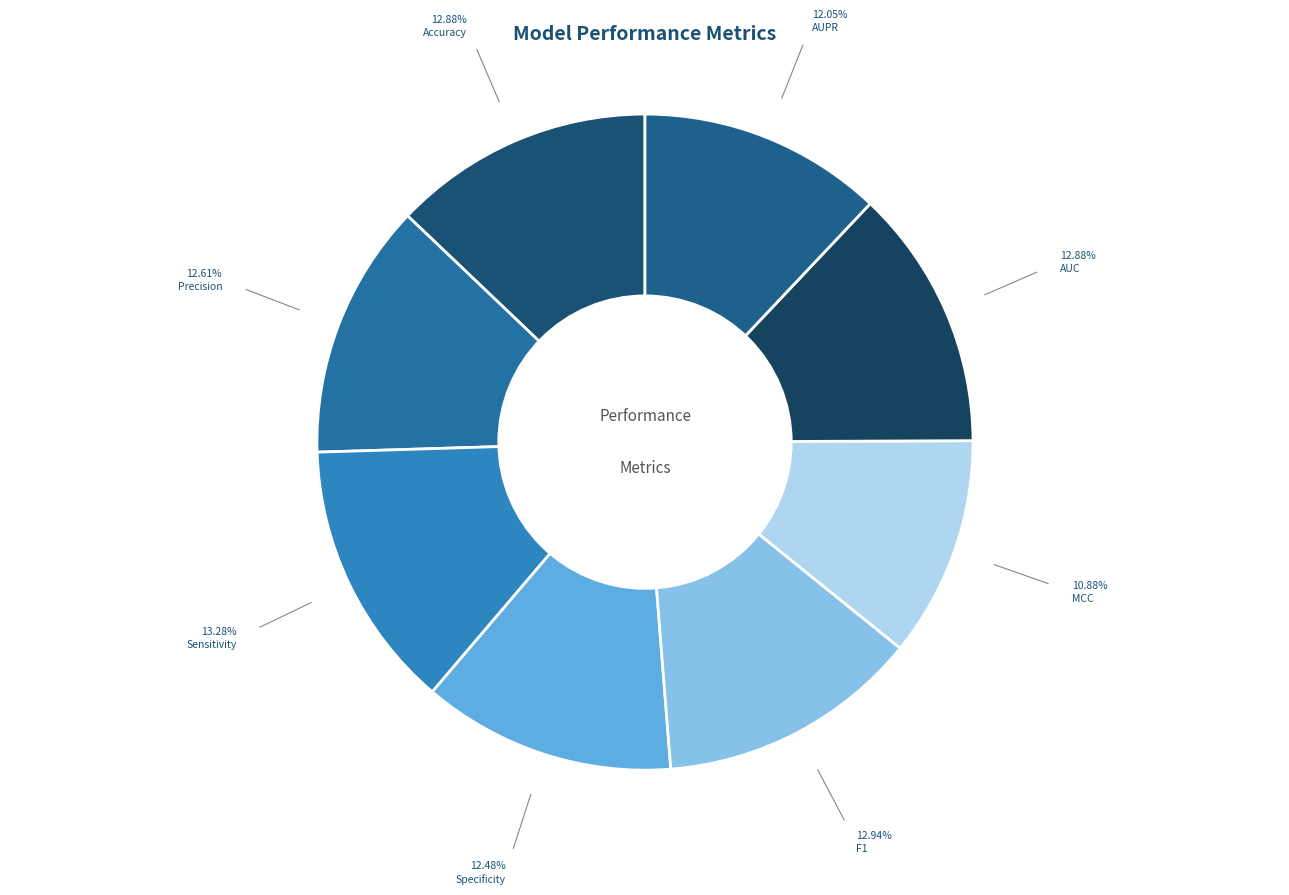

What is the smallest slice in the pie chart?

MCC